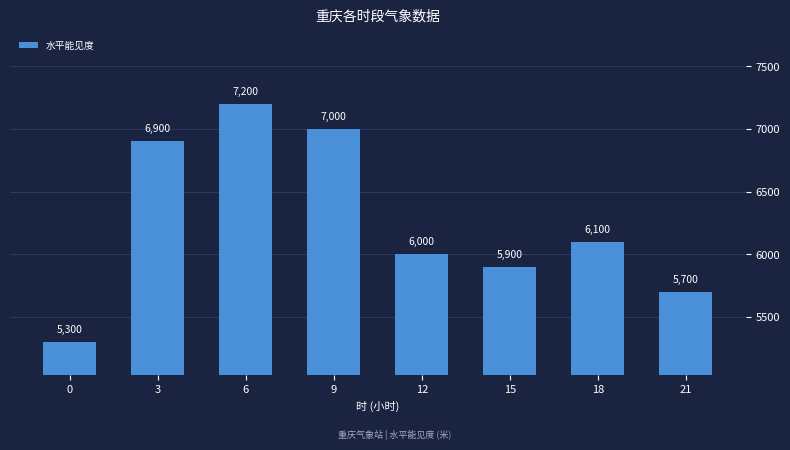

What is the value of the 5th bar from the left?

6000